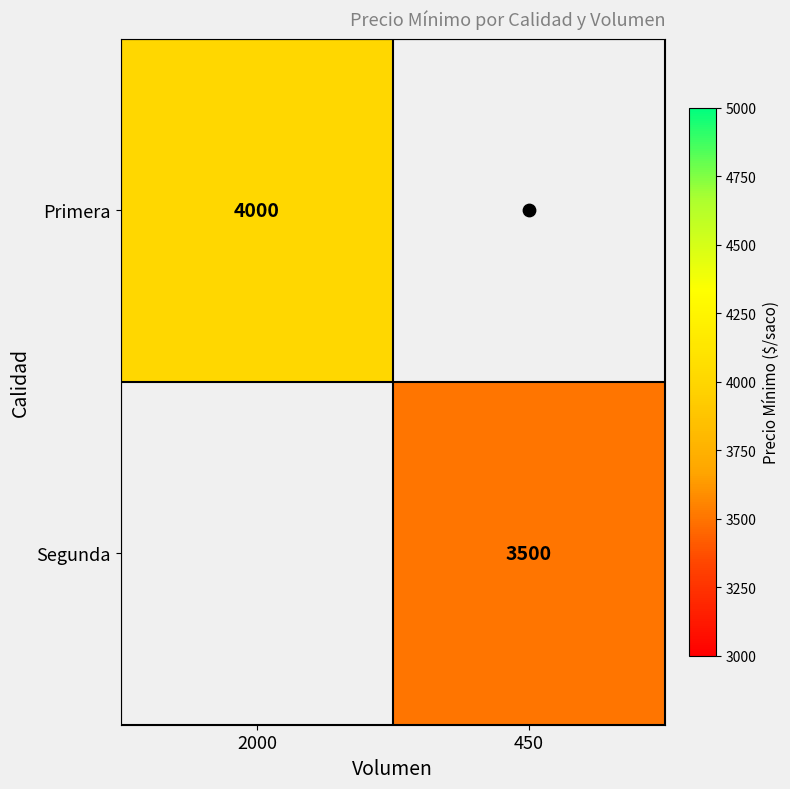

Which category has the highest value in the Primera series?

2000